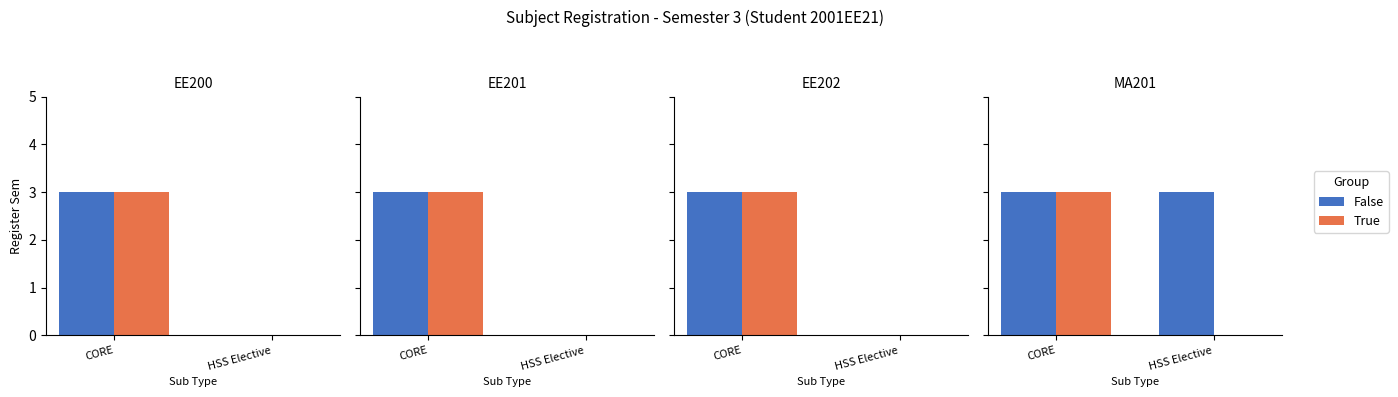

What is the sum of the False values at CORE and HSS Elective?

6